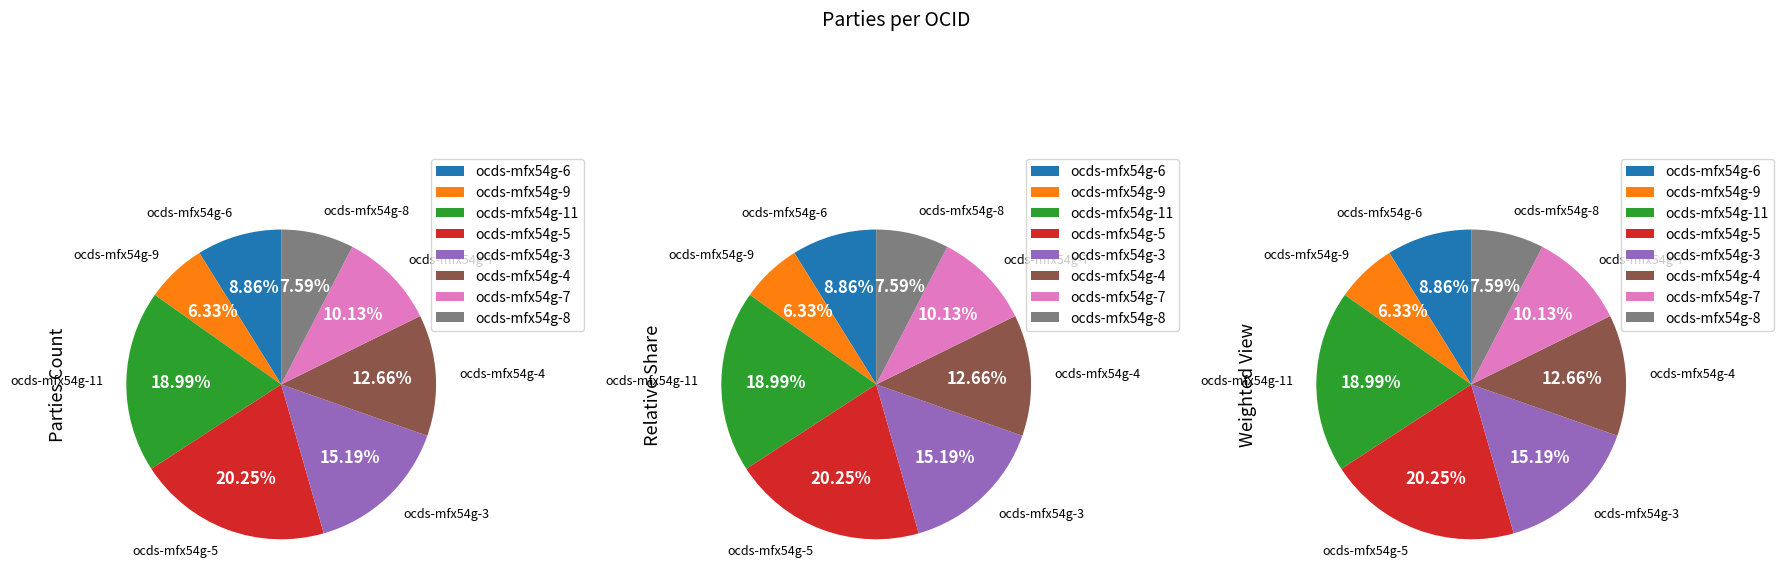

Rank the categories by value from highest to lowest.

ocds-mfx54g-5, ocds-mfx54g-11, ocds-mfx54g-3, ocds-mfx54g-4, ocds-mfx54g-7, ocds-mfx54g-6, ocds-mfx54g-8, ocds-mfx54g-9